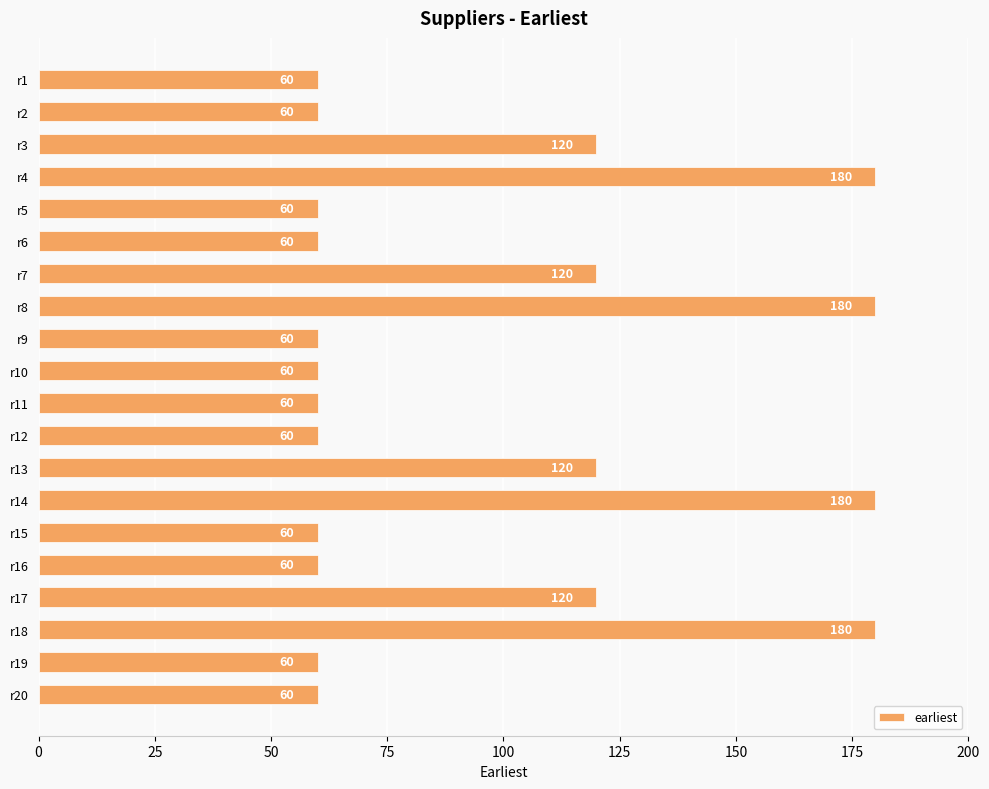

What is the difference between the second highest and second lowest values?

120